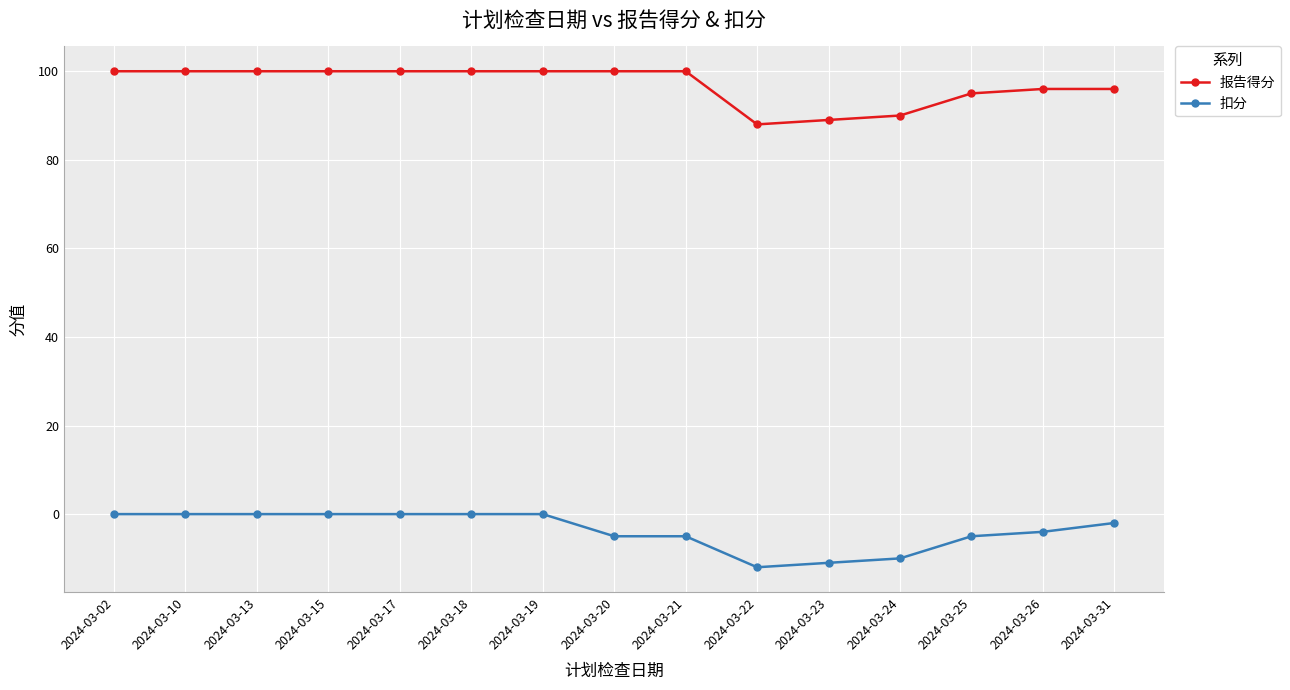

Is it true that 报告得分 equals 100 at 2024-03-21?

True